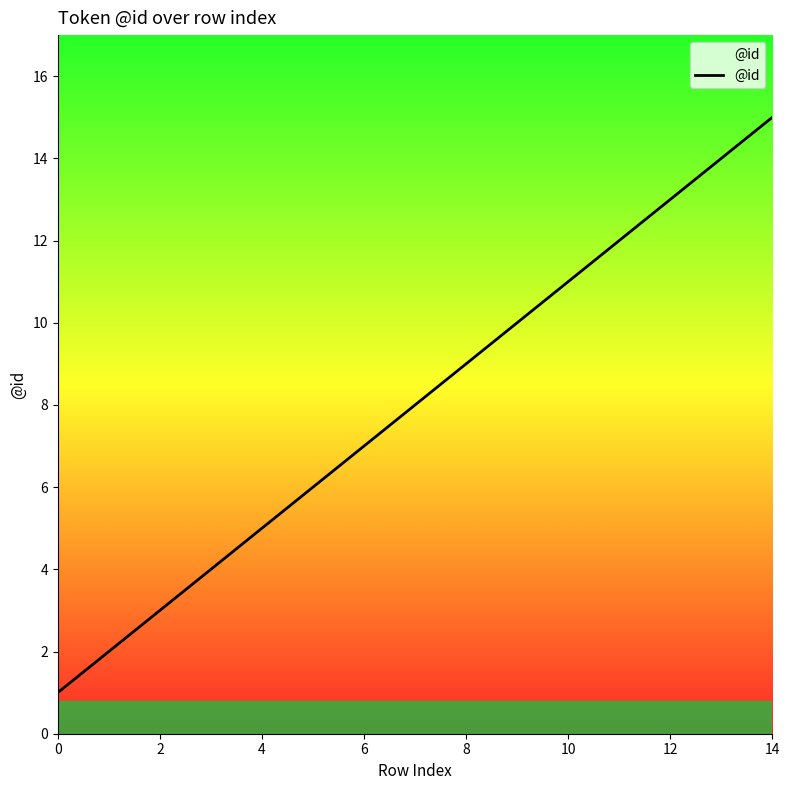

What is the difference between the maximum and minimum values?

14